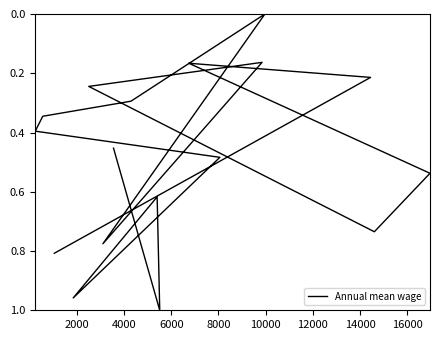

Is this an area chart (filled region under the line)?

No